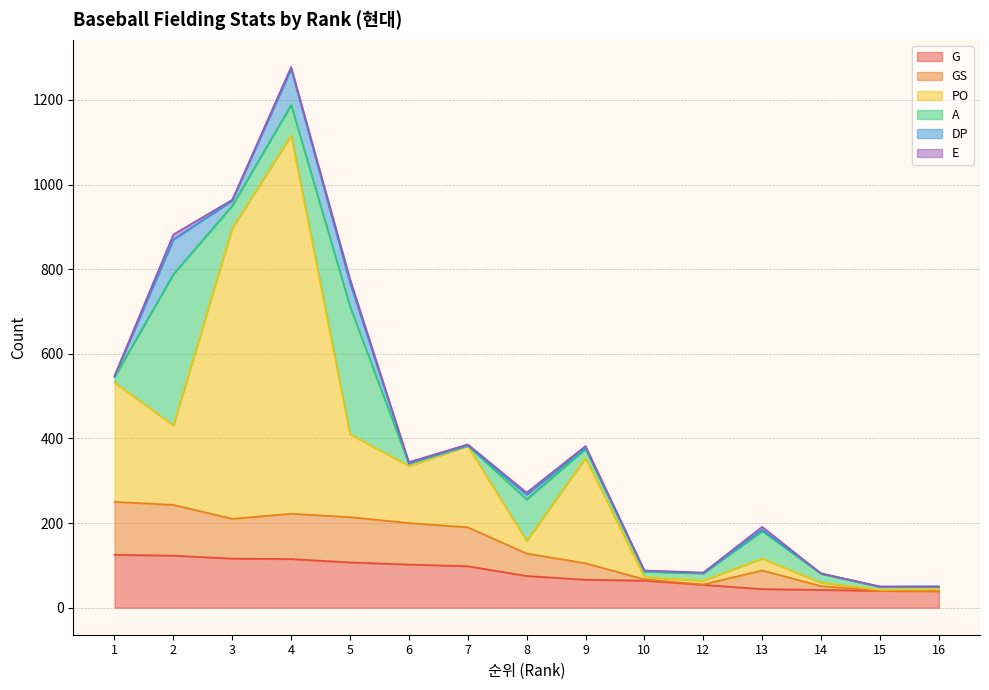

True or false: PO and GS cross at least once.

False